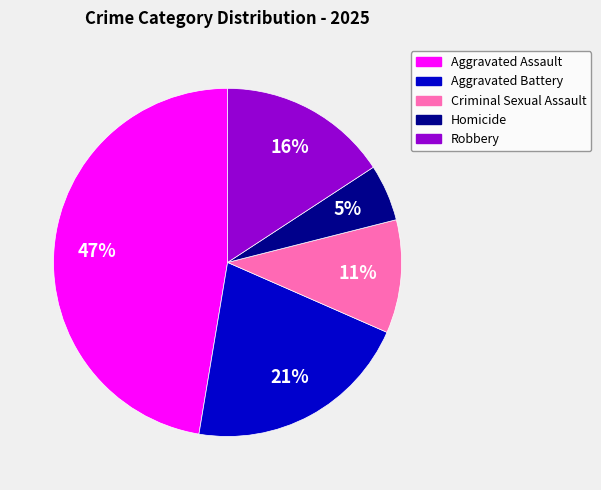

How many slices are in this pie chart?

5